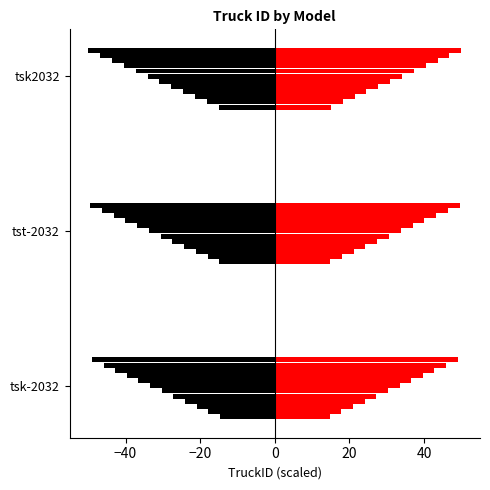

The value at tsk-2032 is 41. True or false?

False